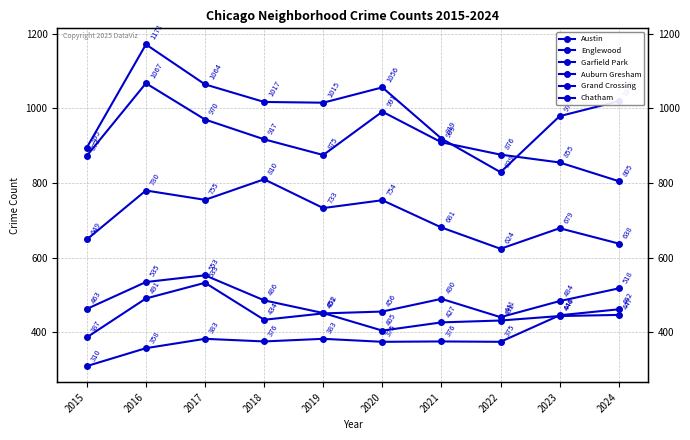

True or false: Grand Crossing and Austin intersect in this chart.

False